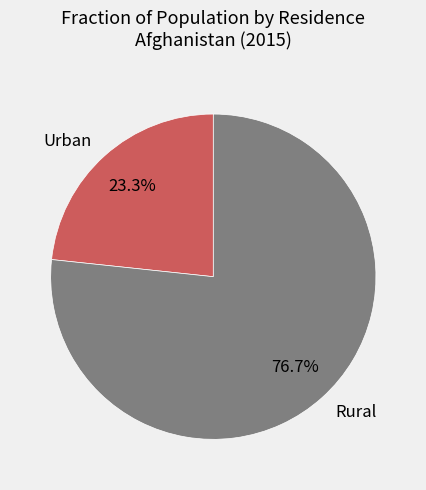

Combined, what portion of the pie is Rural and Urban?

100.0%